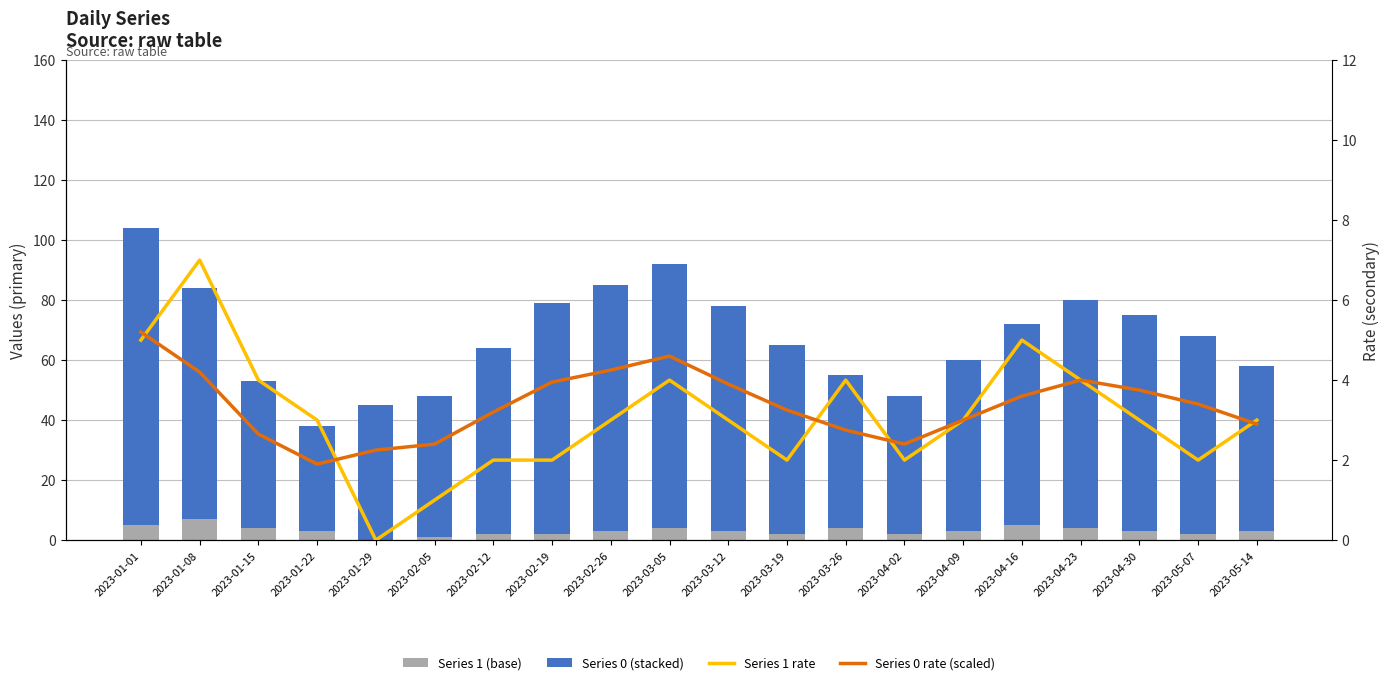

What is the value of the Series 0 rate (scaled) bar at the 12th from the left?

3.2